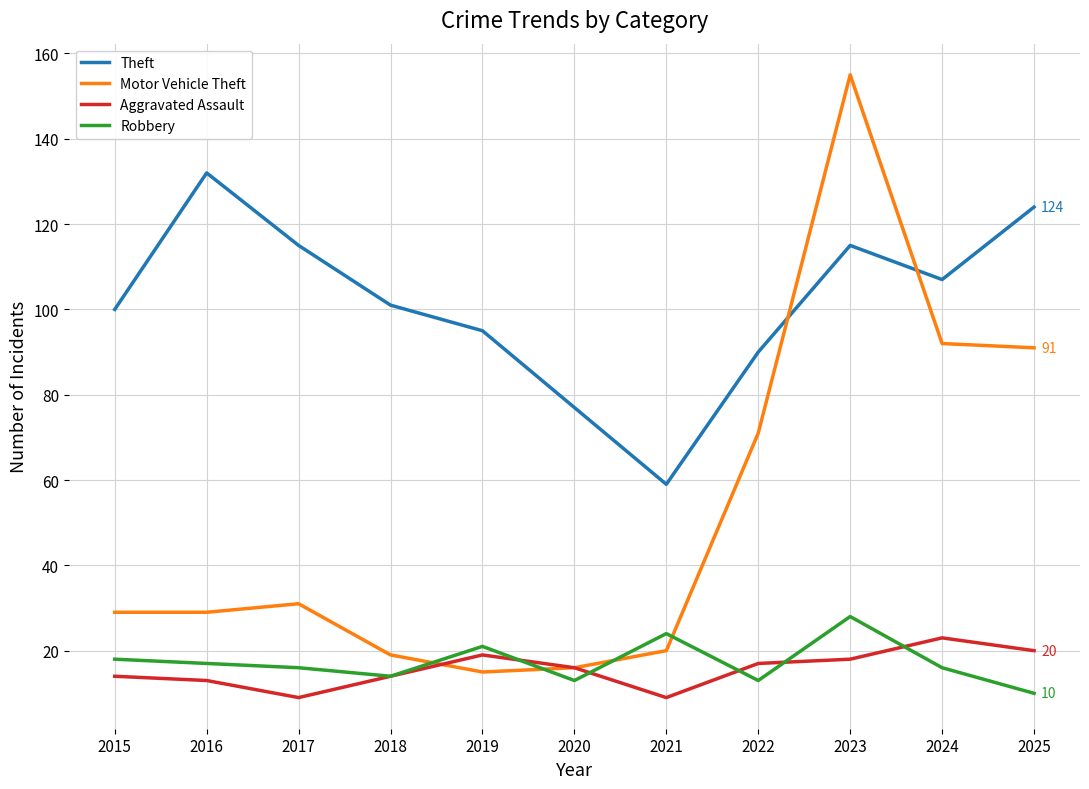

What is the maximum value for Robbery?

28